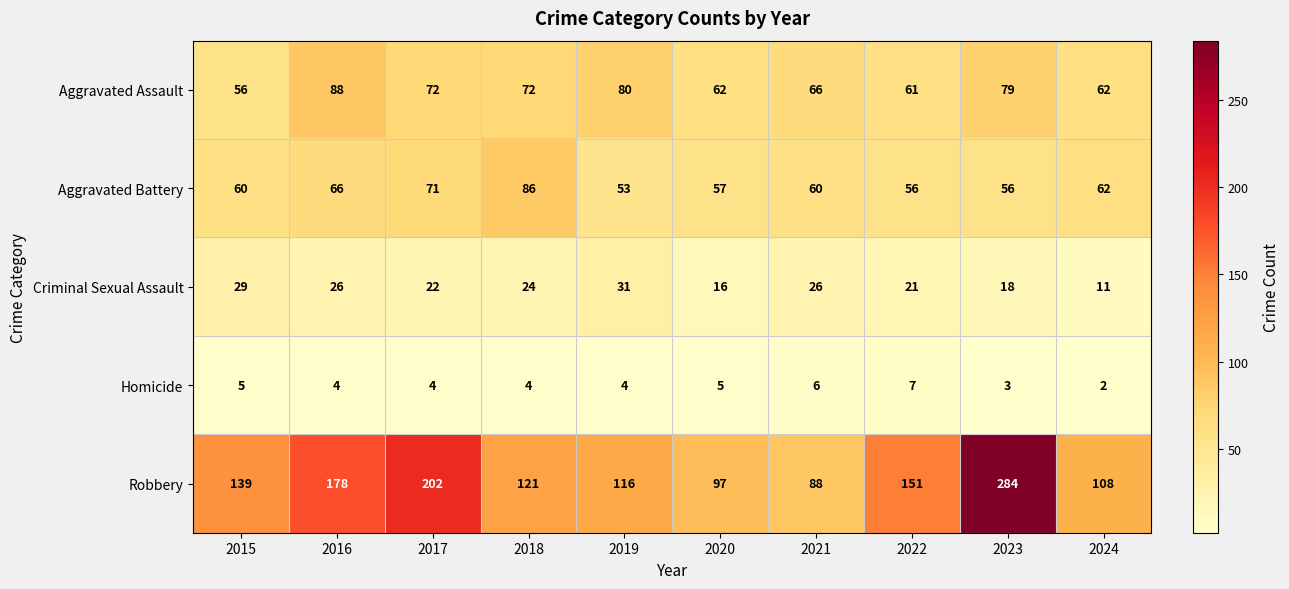

Is it true that Homicide equals 7 at 2015?

False